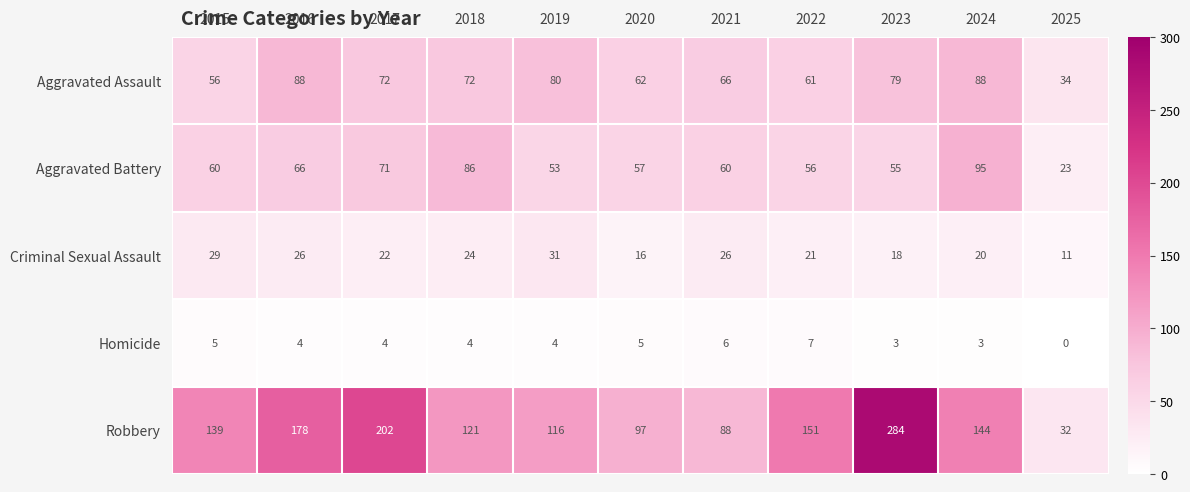

Which series has the widest spread of values?

Robbery